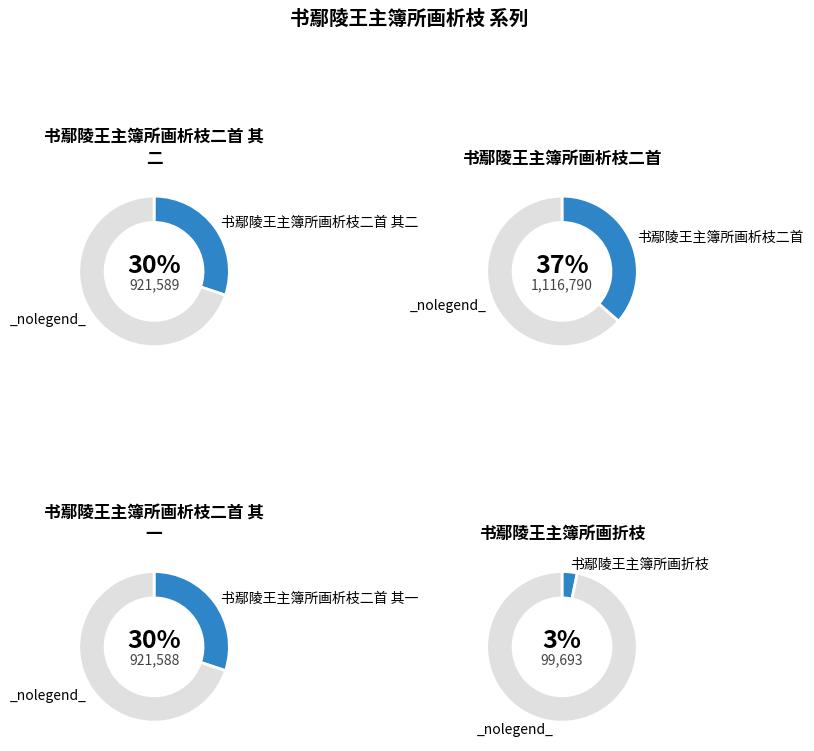

Does any single category account for the majority?

No